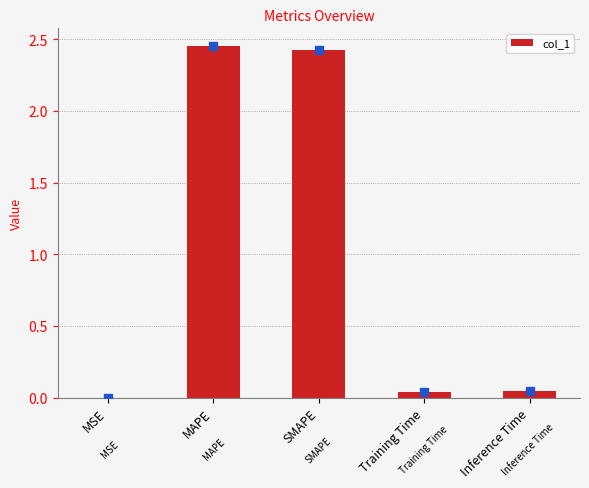

Between Inference Time and MAPE, which is larger?

MAPE